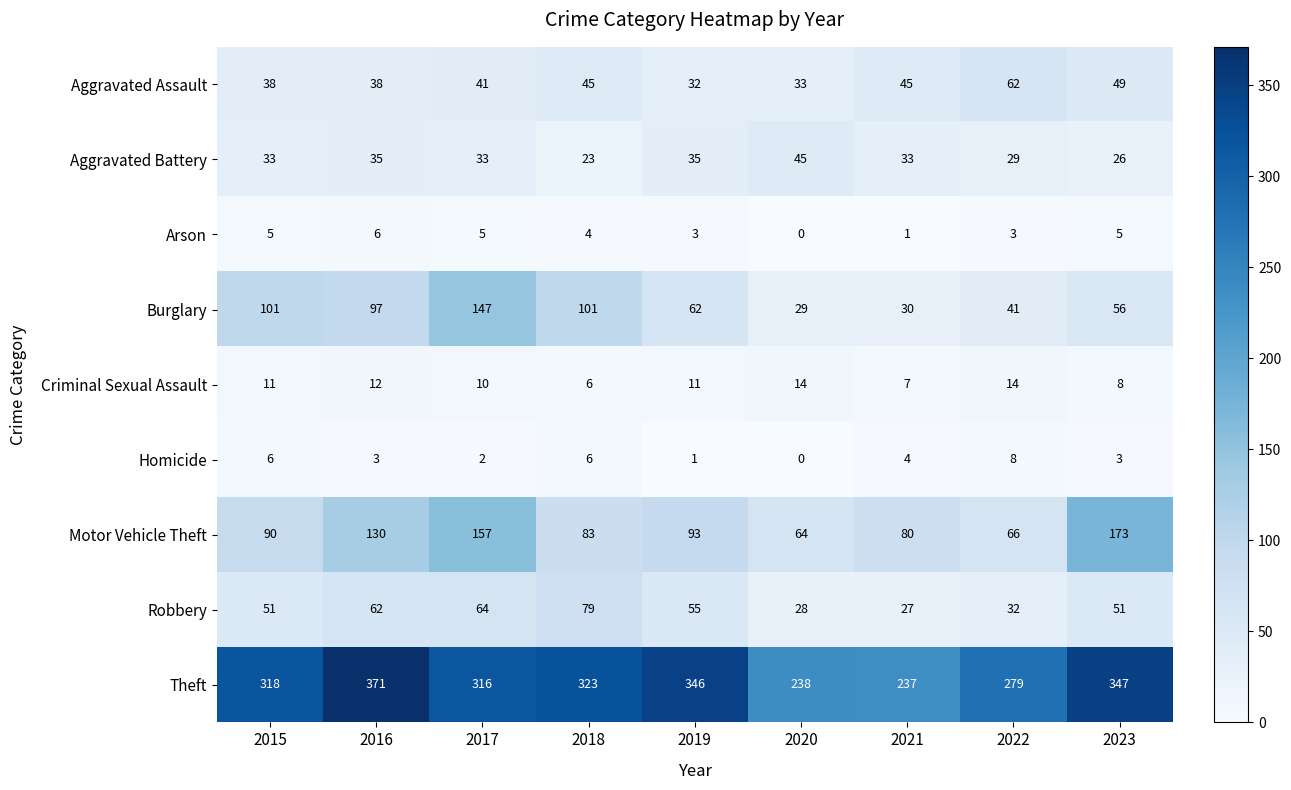

The Robbery series shows 27 at 2021. True or false?

True